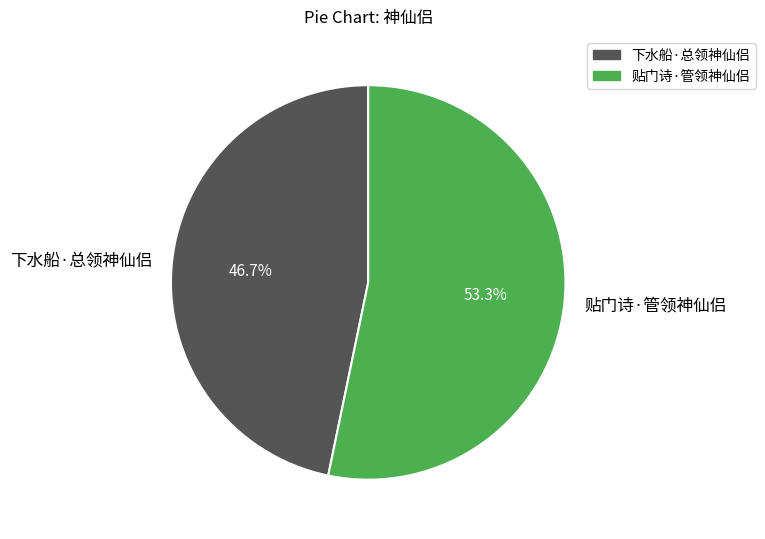

To the nearest percent, what is the average slice percentage?

50%